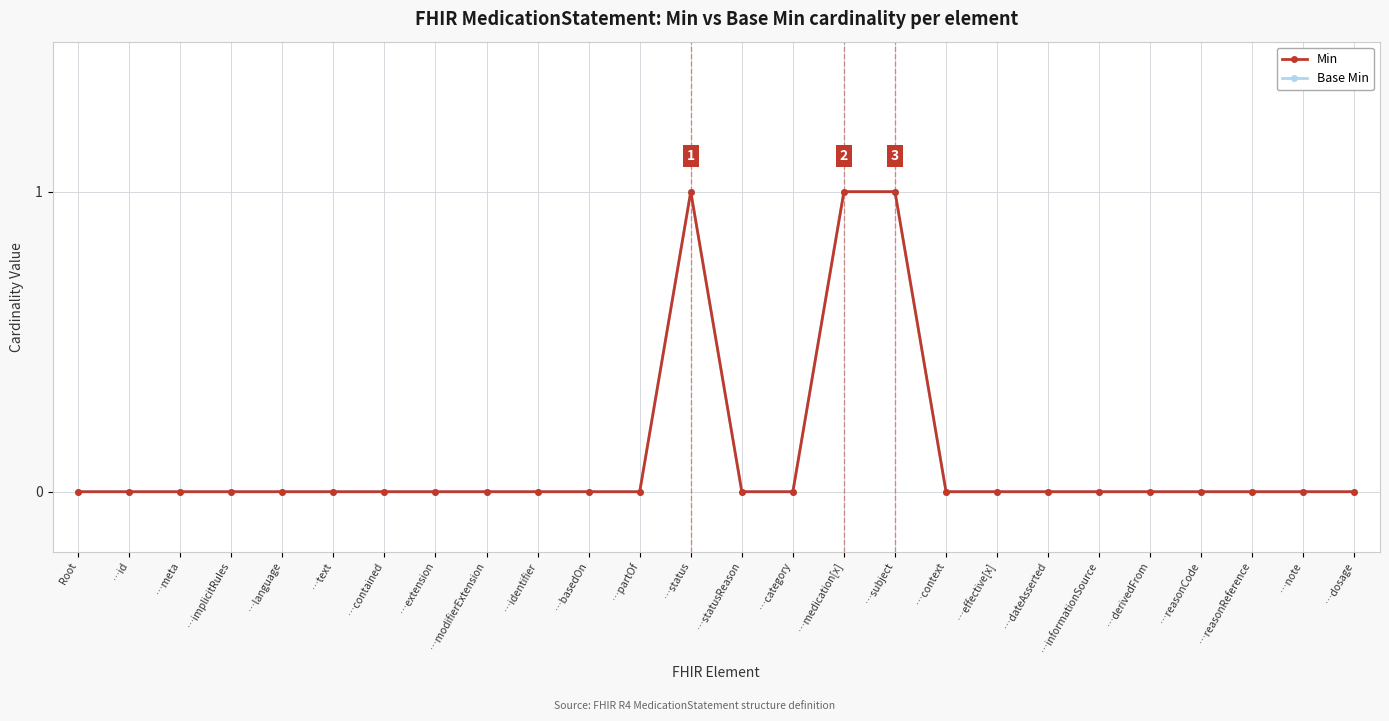

Is this an area chart (filled region under the line)?

No